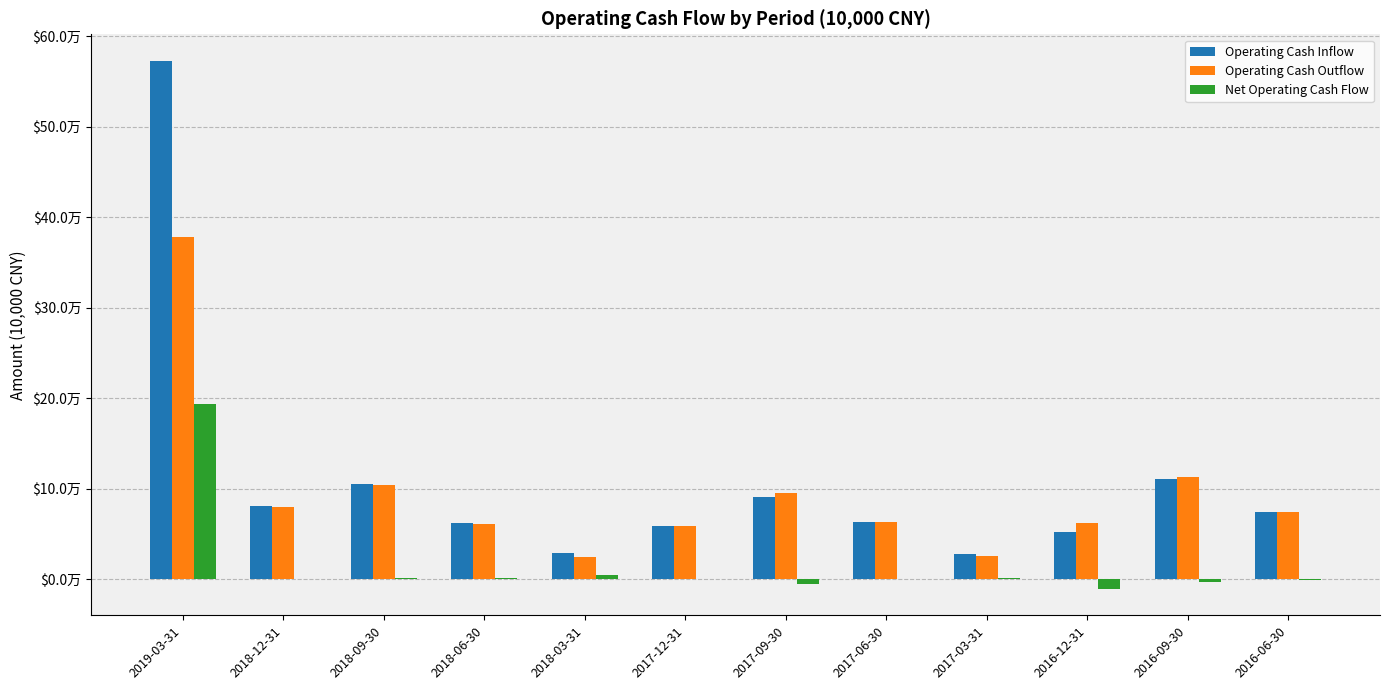

Does the chart contain stacked bars?

No